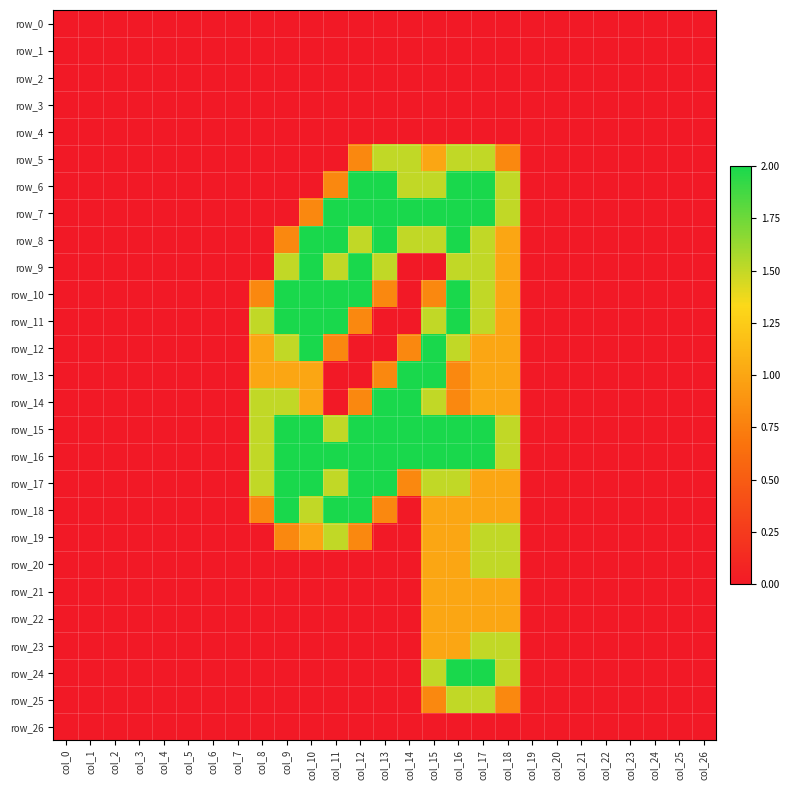

Which series has the widest spread of values?

row_6